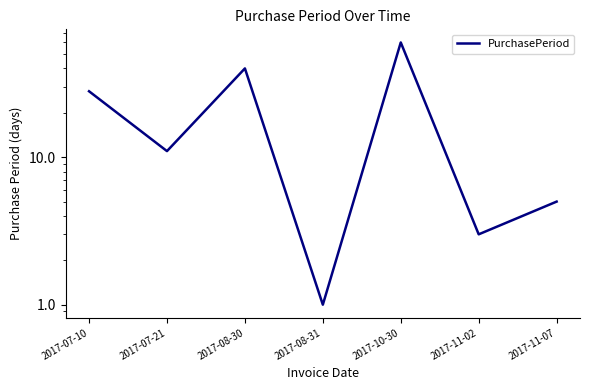

Rank the categories by value from highest to lowest.

2017-10-30, 2017-08-30, 2017-07-10, 2017-07-21, 2017-11-07, 2017-11-02, 2017-08-31